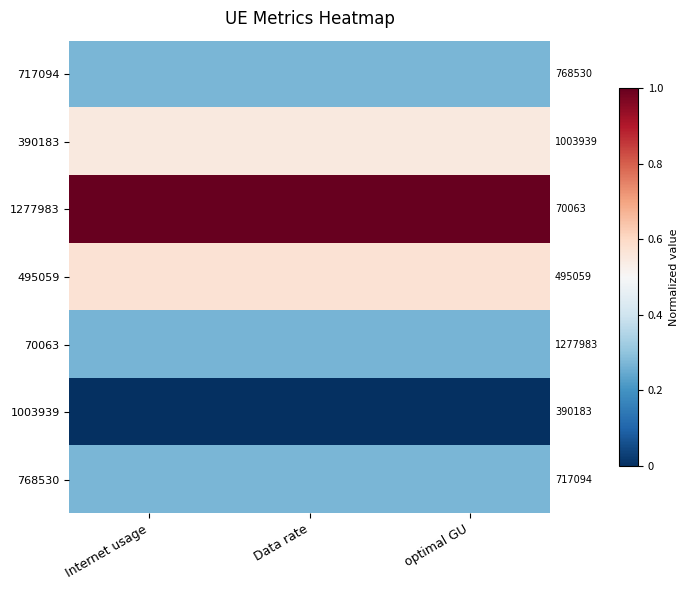

Which label corresponds to the largest value in the chart?

Internet usage